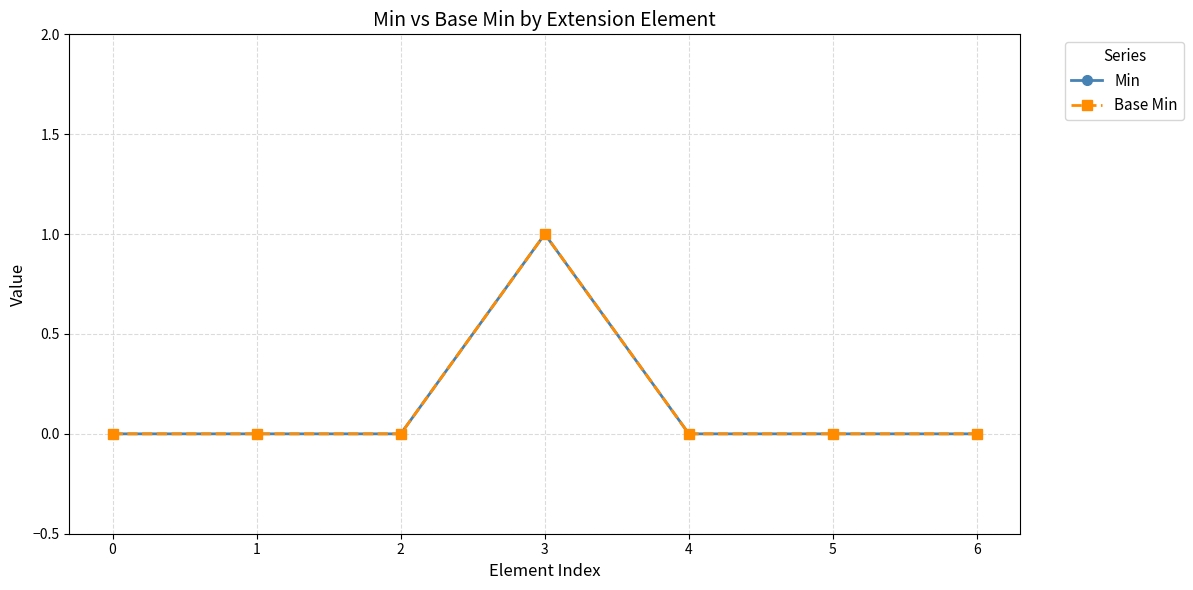

Is this an area chart (filled region under the line)?

No